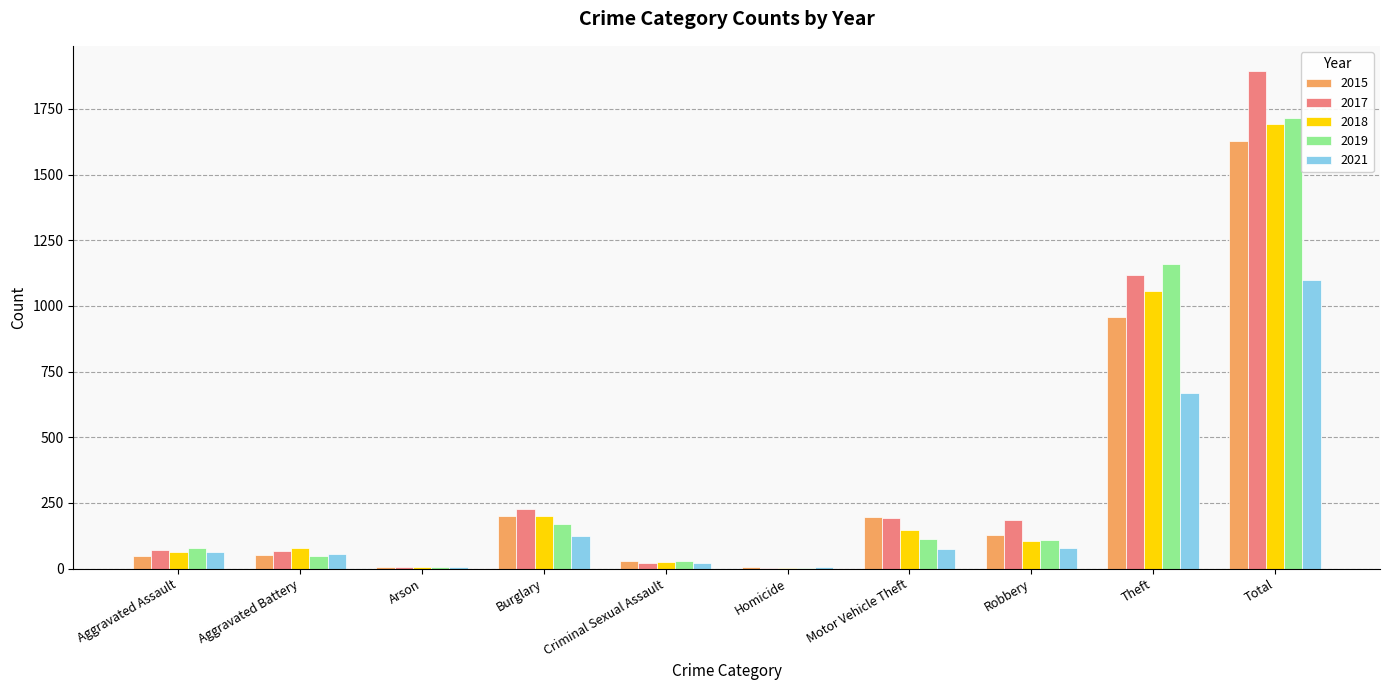

What are all the series names shown in the legend?

2015, 2017, 2018, 2019, 2021